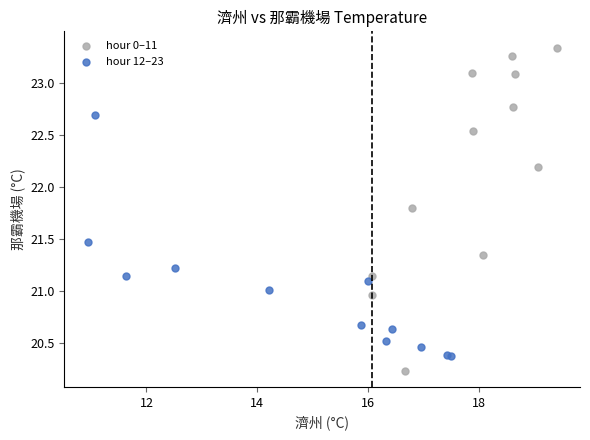

Which series reaches the minimum Y coordinate?

hour 0–11